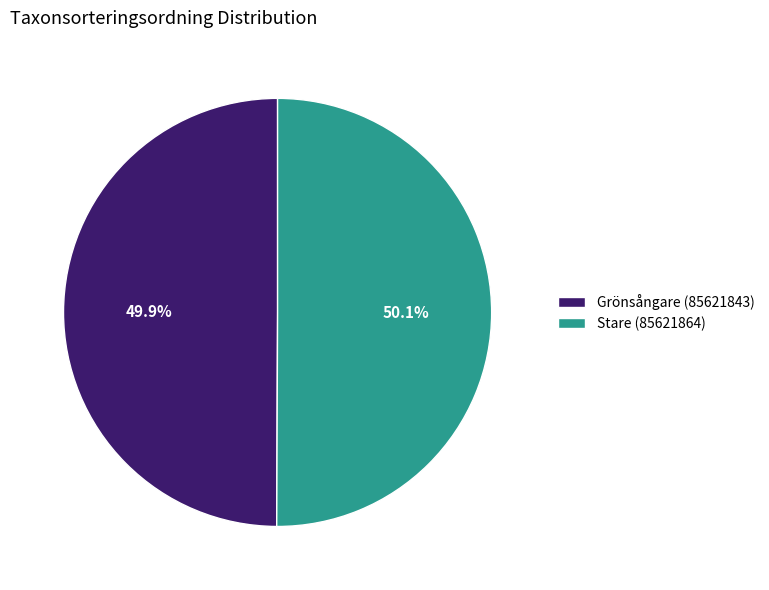

What is the ratio of the value at Grönsångare (85621843) to the value at Stare (85621864)?

1.0